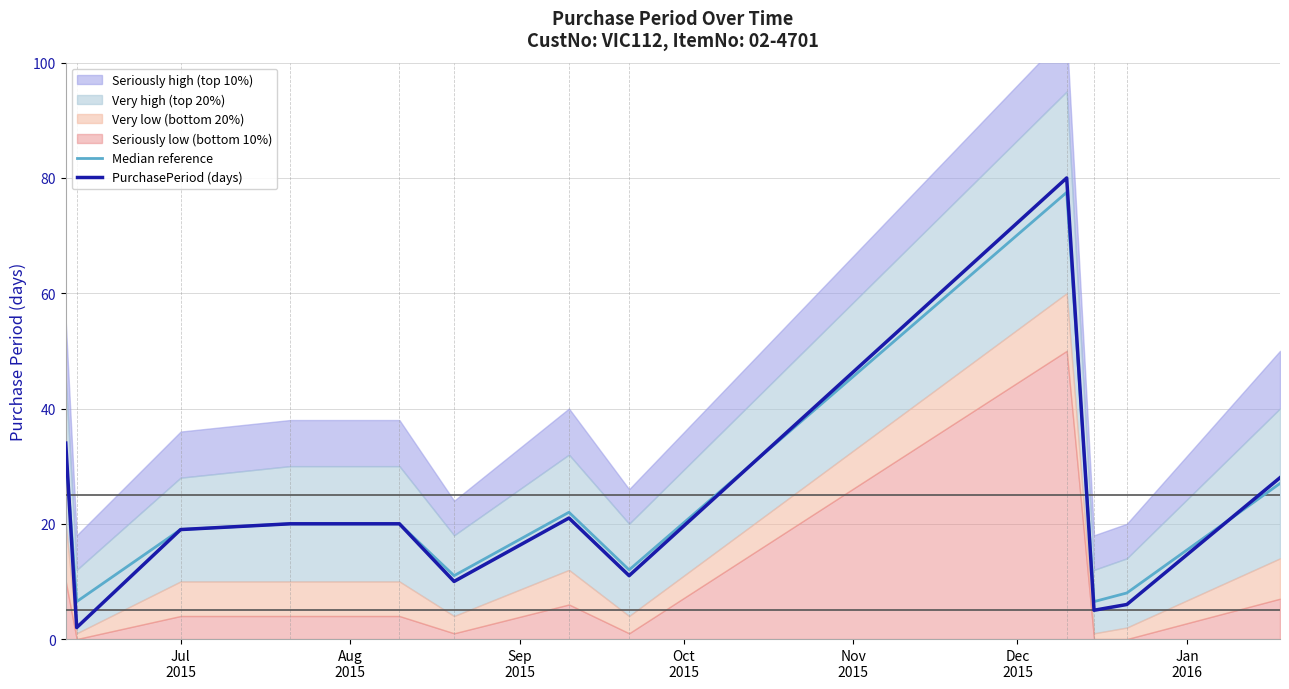

What is the maximum value shown in the chart?

80.0